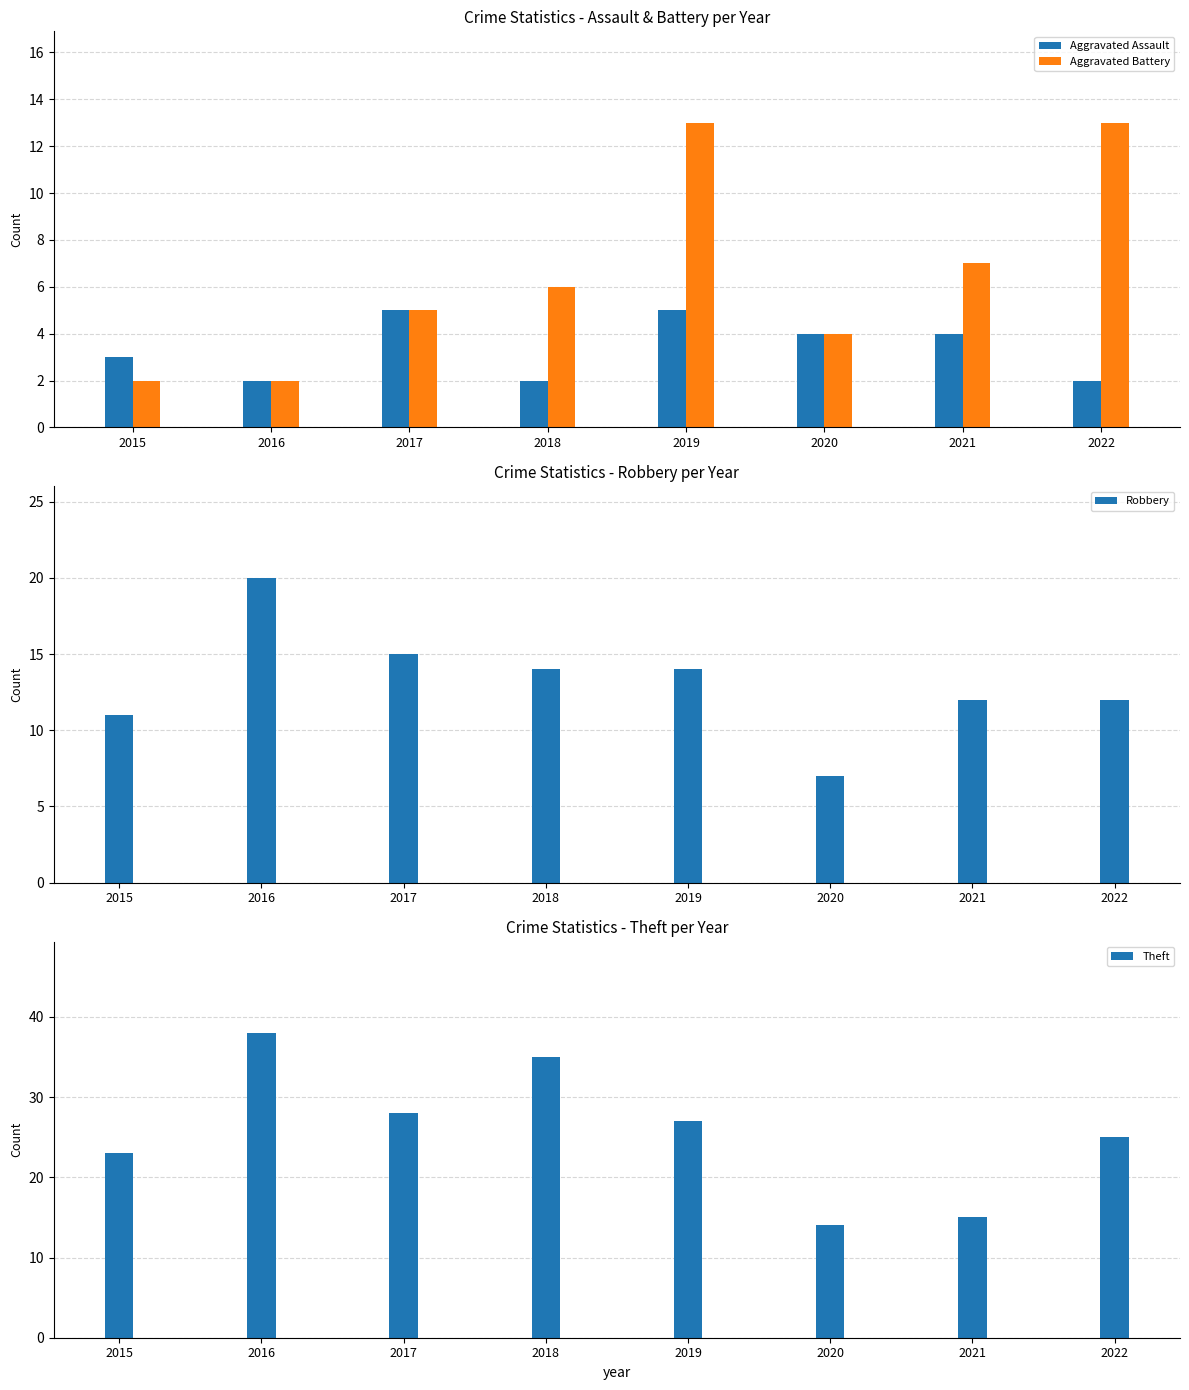

How many bars are there in total?

32